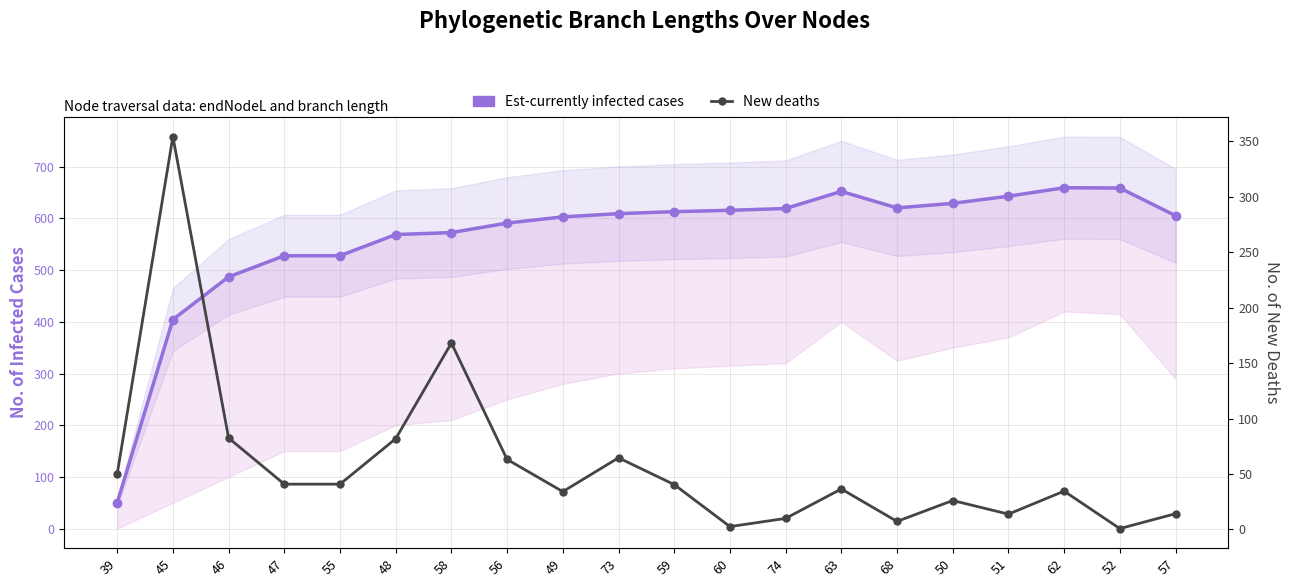

Which series has the largest total across all categories?

Est-currently infected cases